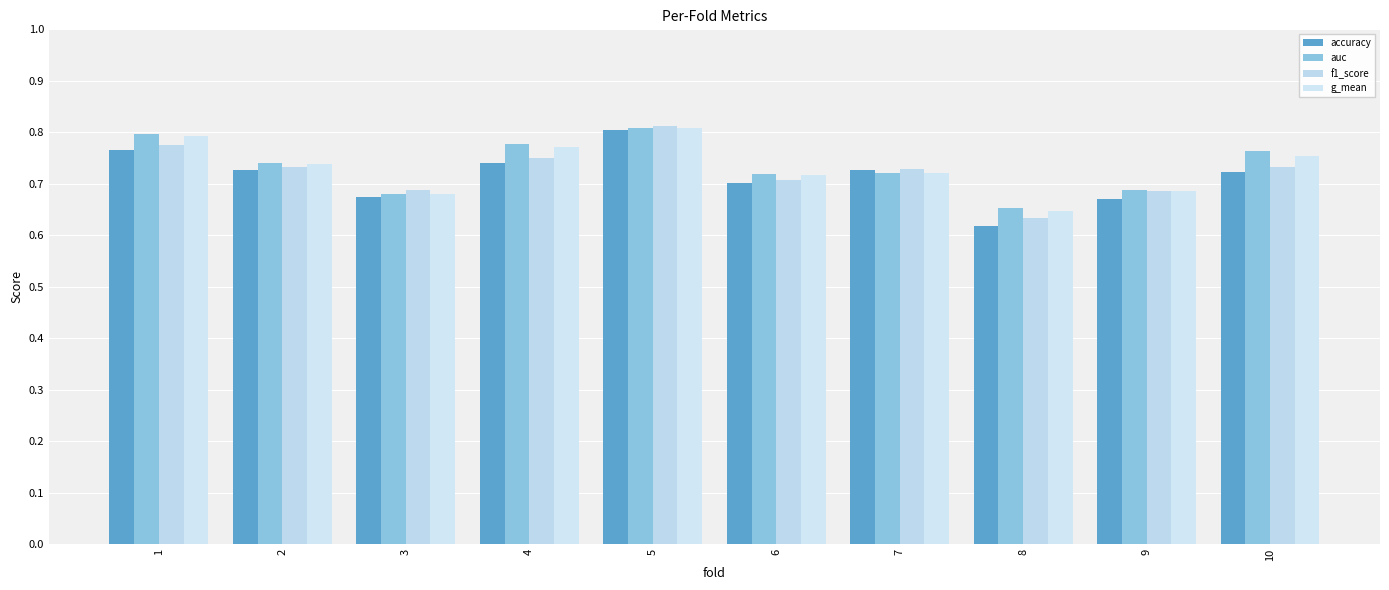

Are the bars horizontal?

No